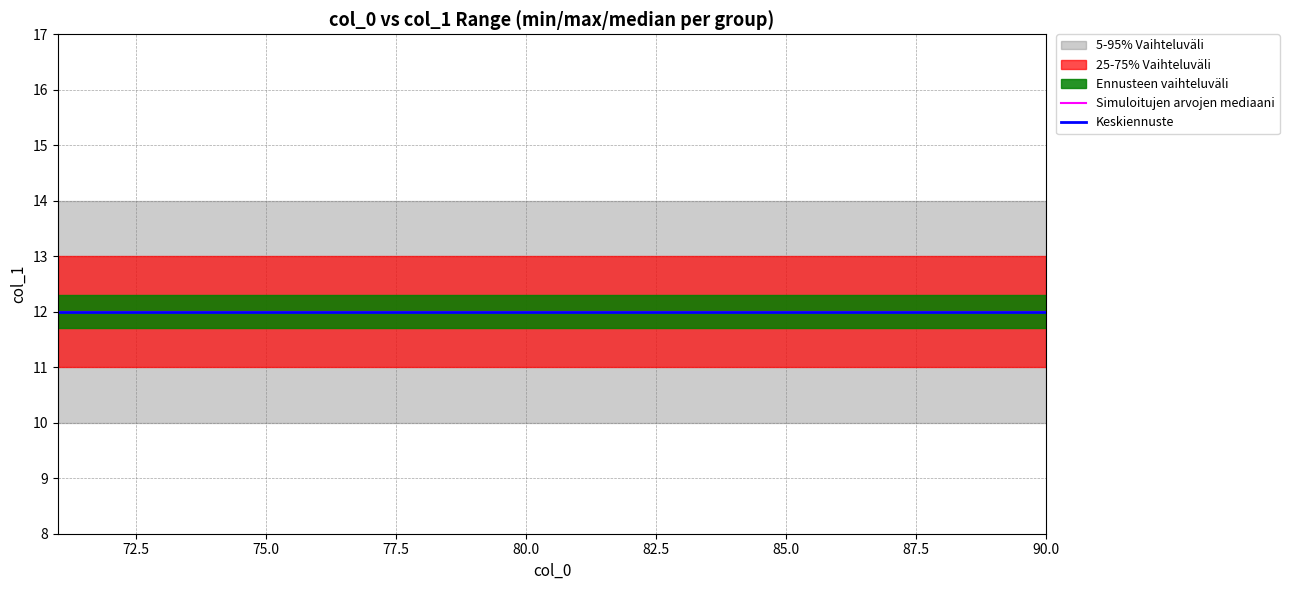

At which label is median closest to 12?

71